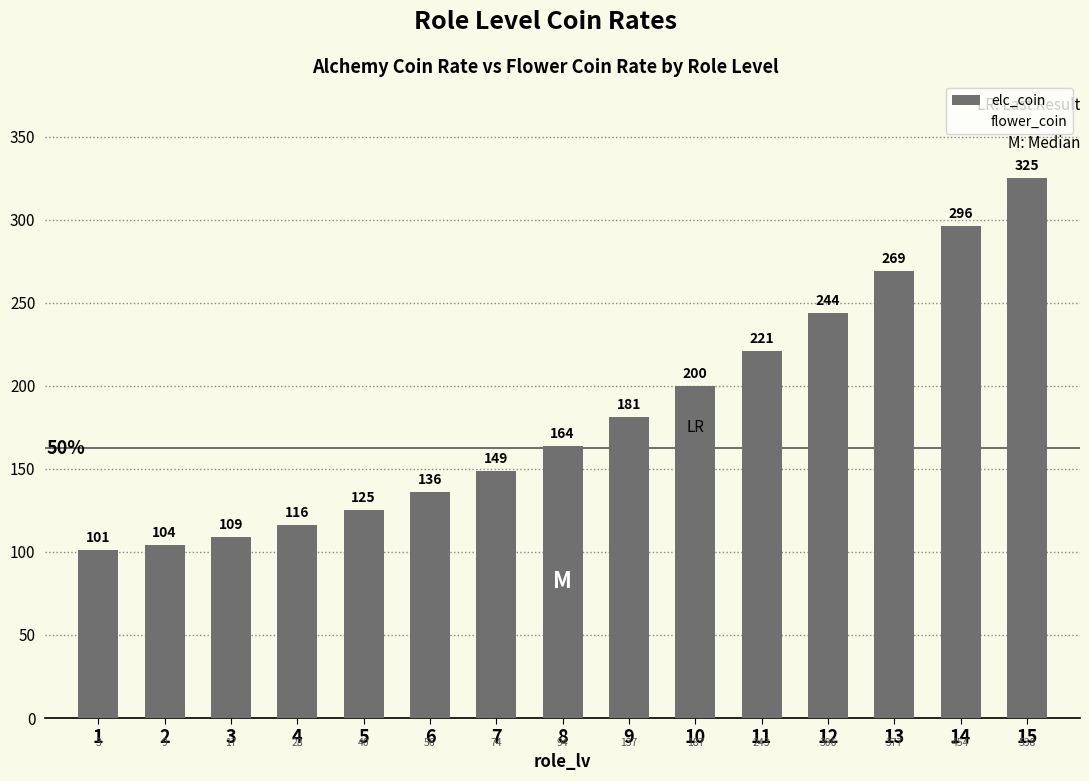

How many bars are there in total?

15